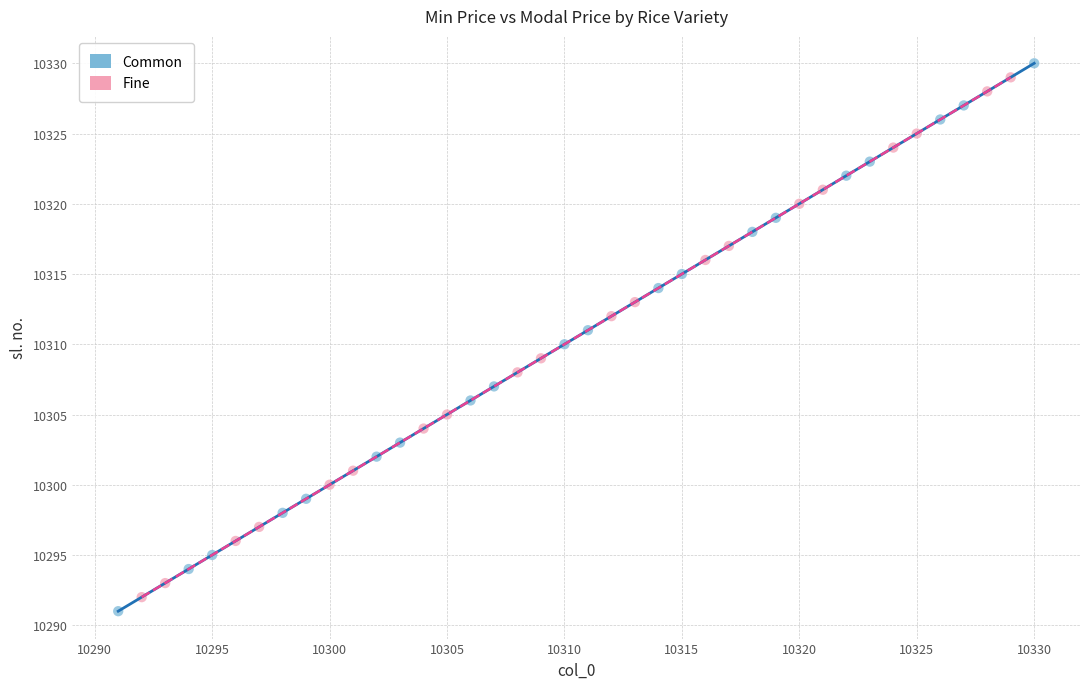

Which series has the widest spread of Y values?

Common